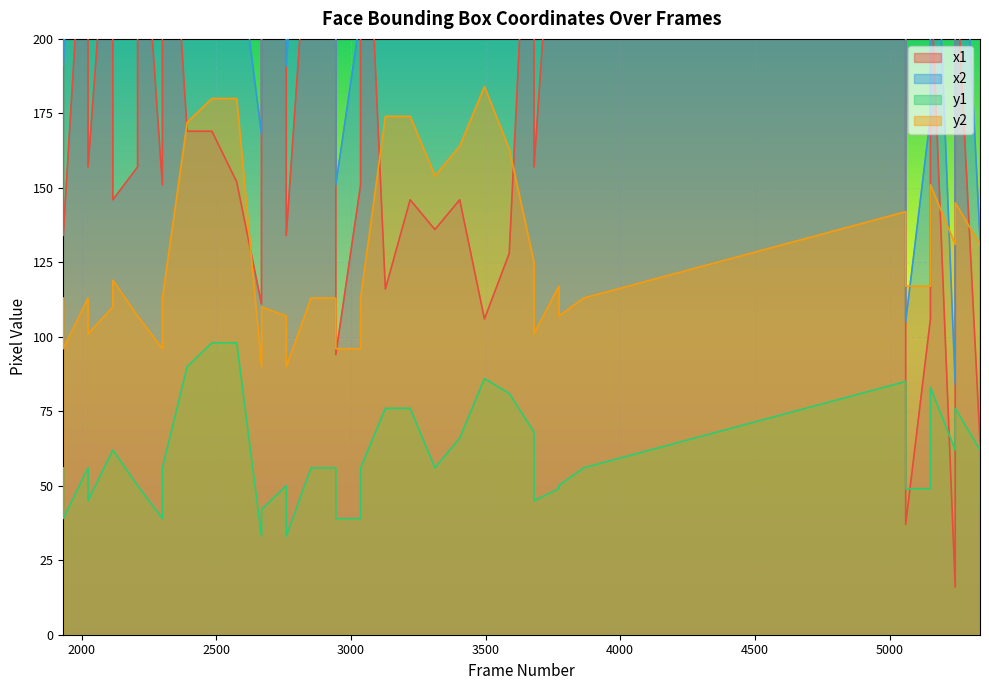

At which label is x2 closest to 227?

2576